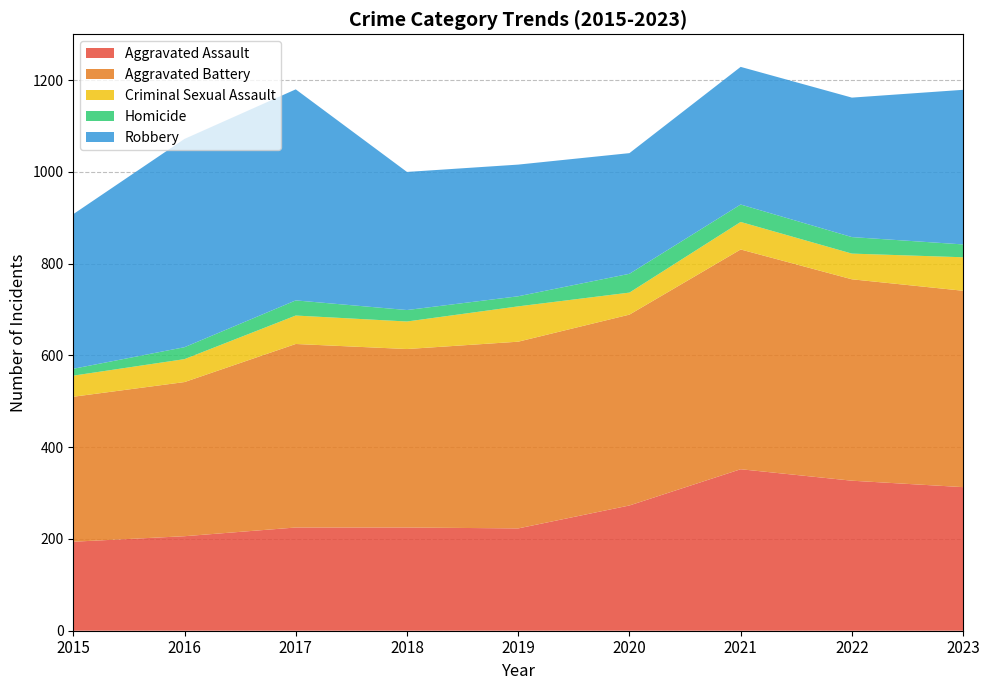

Reading left to right, extract all data points from this chart.

Aggravated Assault: 194	206	225	225	223	273	352	327	313
Aggravated Battery: 316	336	400	389	407	416	479	439	428
Criminal Sexual Assault: 46	50	62	60	77	48	60	56	73
Homicide: 15	26	33	25	22	41	38	36	28
Robbery: 337	454	460	301	287	263	300	304	337